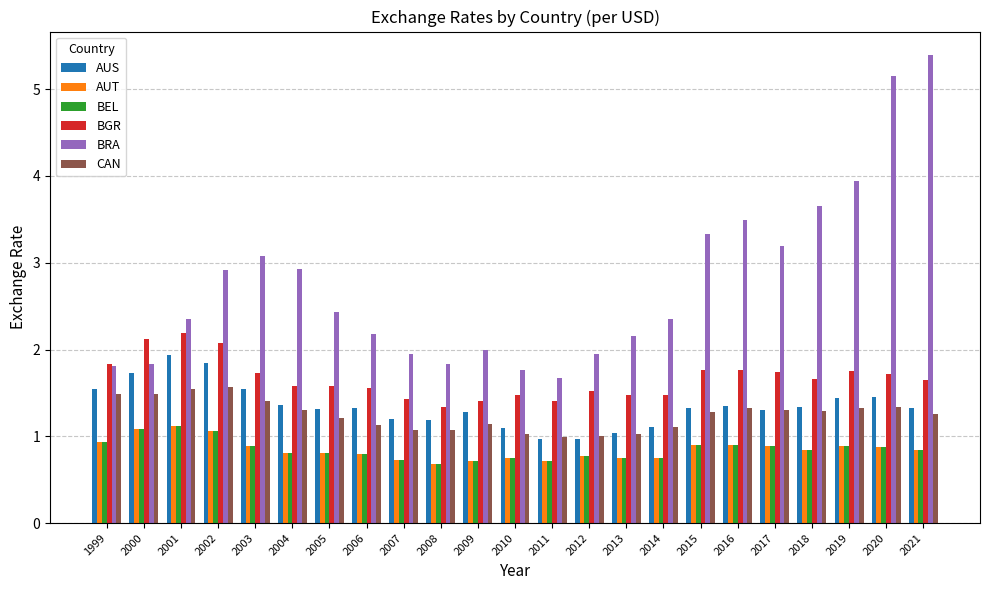

What is the average value of the BEL series?

0.8